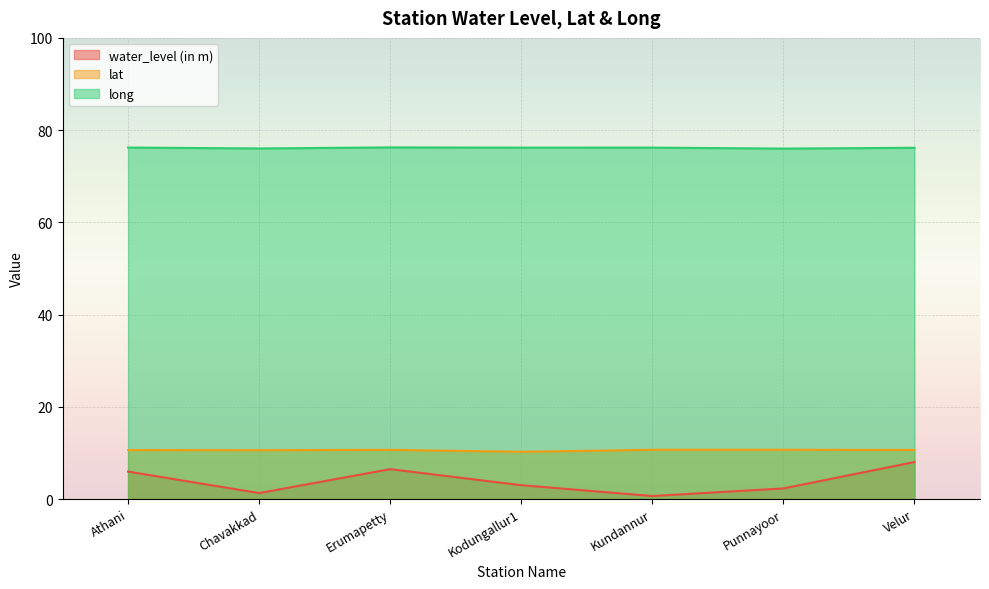

Reading left to right, transcribe all the data shown in this chart.

water_level (in m): Athani=6.0	Chavakkad=1.3	Erumapetty=6.5	Kodungallur1=3.0	Kundannur=0.7	Punnayoor=2.3	Velur=8.0
lat: Athani=10.6	Chavakkad=10.6	Erumapetty=10.7	Kodungallur1=10.2	Kundannur=10.7	Punnayoor=10.7	Velur=10.6
long: Athani=76.2	Chavakkad=76.0	Erumapetty=76.2	Kodungallur1=76.2	Kundannur=76.2	Punnayoor=76.0	Velur=76.2